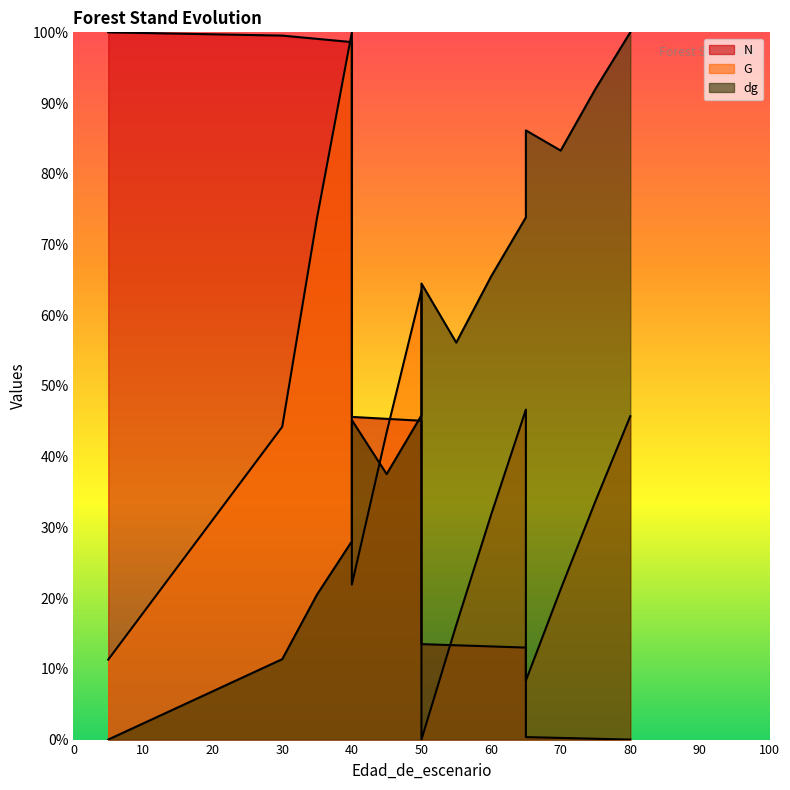

Reading left to right, transcribe all the data shown in this chart.

N: 5=100.0	5=100.0	30=99.5	35=99.1	40=98.6	40=45.6	45=45.4	50=45.1	50=13.5	55=13.3	60=13.2	65=13.0	65=0.4	70=0.2	75=0.1	80=0.0
G: 5=11.3	5=11.3	30=44.2	35=73.8	40=100.0	40=21.9	45=43.4	50=63.5	50=0.0	55=16.2	60=31.8	65=46.7	65=8.3	70=21.3	75=33.7	80=45.7
dg: 5=0.0	5=0.0	30=11.4	35=20.5	40=28.0	40=45.2	45=37.5	50=45.8	50=64.5	55=56.1	60=65.5	65=73.8	65=86.1	70=83.3	75=92.0	80=100.0